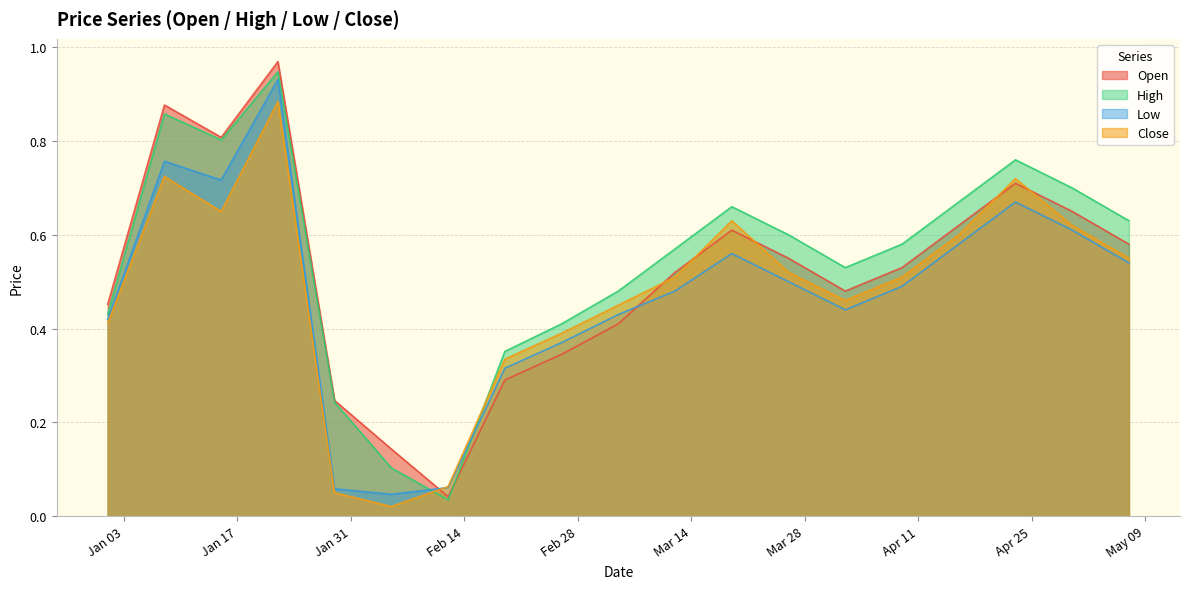

Reading left to right, what are all the values shown in this chart?

Open: 0.5	0.9	0.8	1.0	0.2	0.1	0.0	0.3	0.3	0.4	0.5	0.6	0.6	0.5	0.5	0.6	0.7	0.7	0.6
High: 0.4	0.9	0.8	0.9	0.2	0.1	0.0	0.4	0.4	0.5	0.6	0.7	0.6	0.5	0.6	0.7	0.8	0.7	0.6
Low: 0.4	0.8	0.7	0.9	0.1	0.0	0.1	0.3	0.4	0.4	0.5	0.6	0.5	0.4	0.5	0.6	0.7	0.6	0.5
Close: 0.4	0.7	0.6	0.9	0.0	0.0	0.1	0.3	0.4	0.5	0.5	0.6	0.5	0.5	0.5	0.6	0.7	0.6	0.6